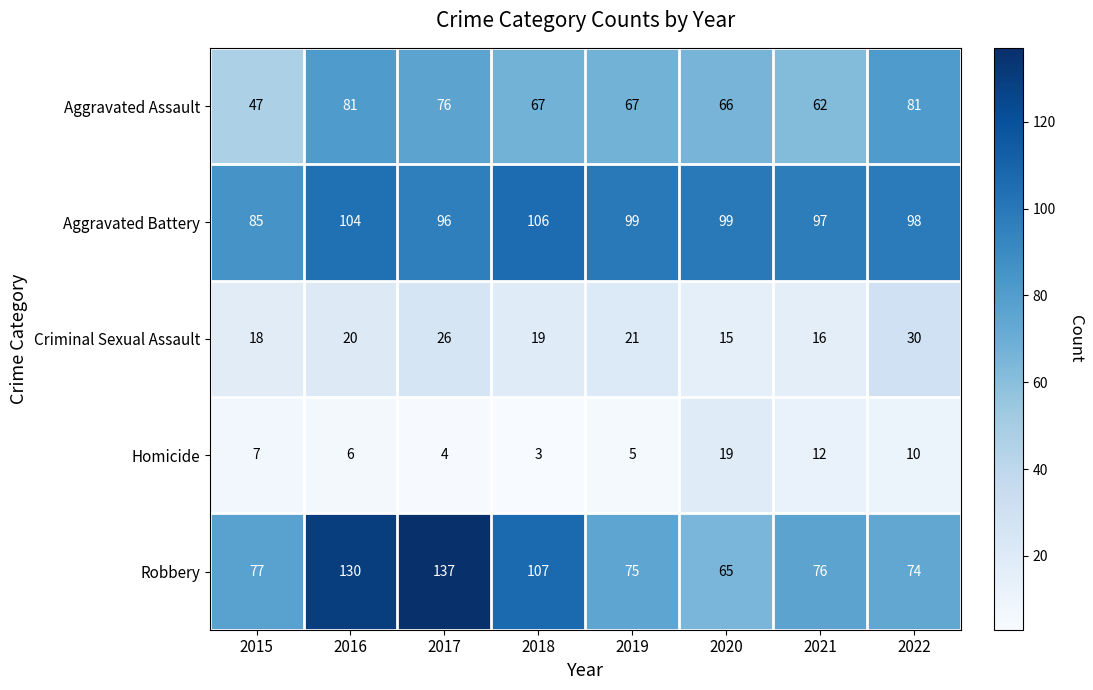

How many categories are shown in the chart?

8